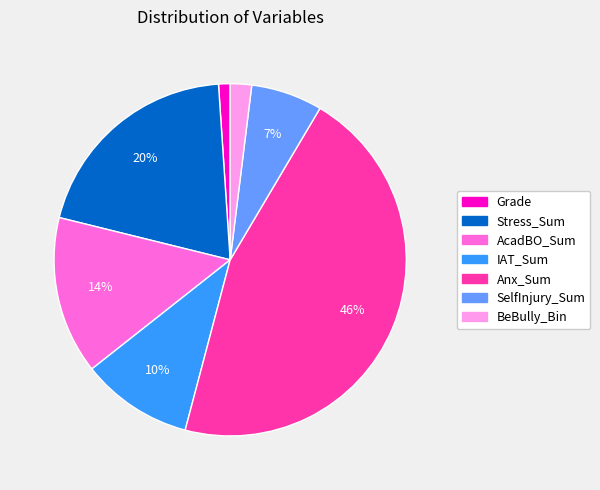

True or false: BeBully_Bin accounts for 2% of the total.

True